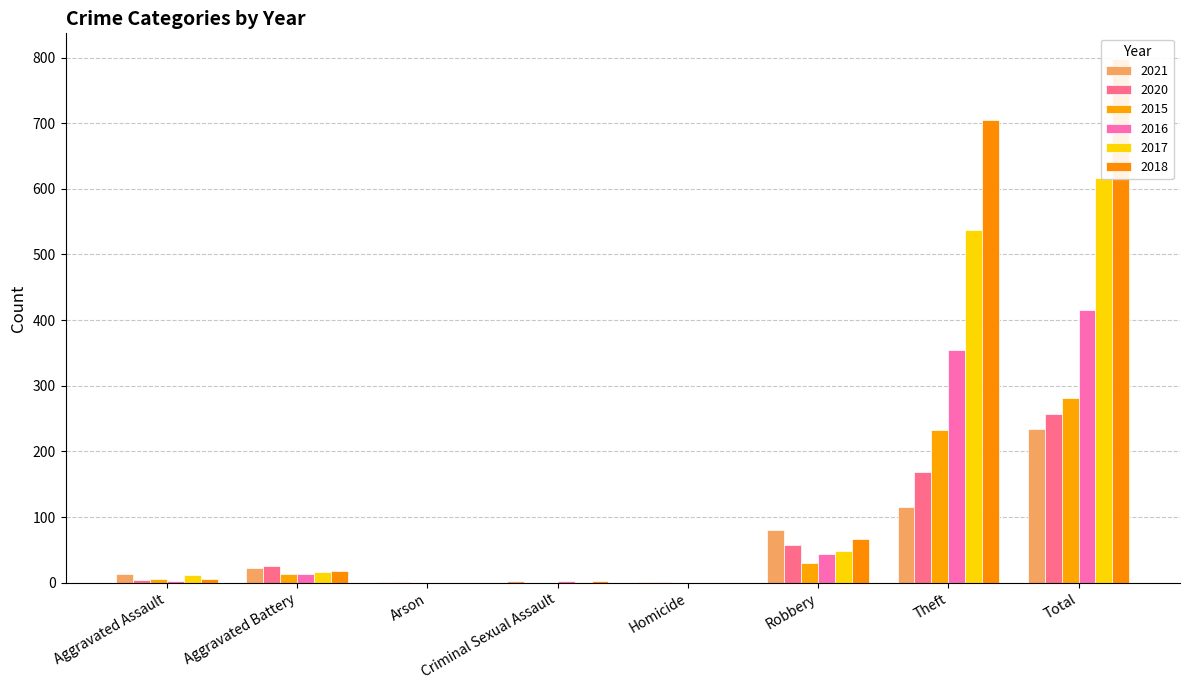

Rank the categories by 2015 value from highest to lowest.

Total, Theft, Robbery, Aggravated Battery, Aggravated Assault, Arson, Criminal Sexual Assault, Homicide